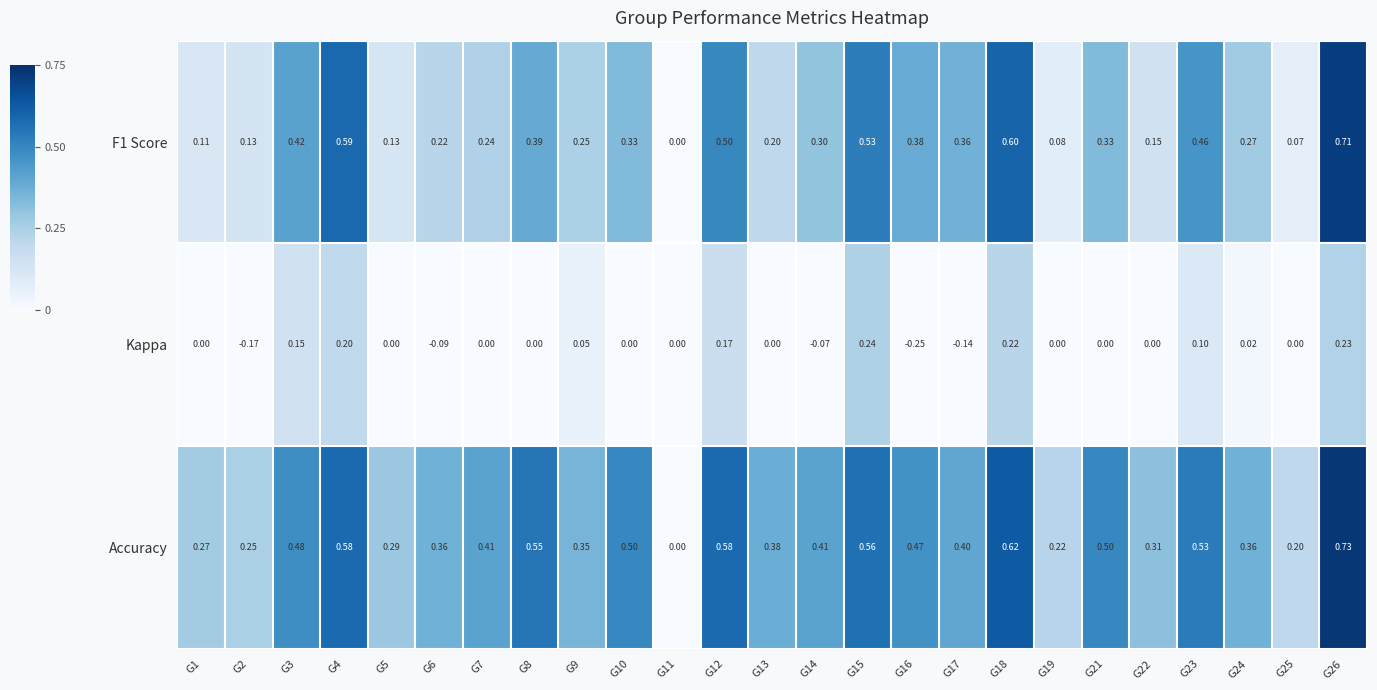

Which series has the largest total across all categories?

Accuracy